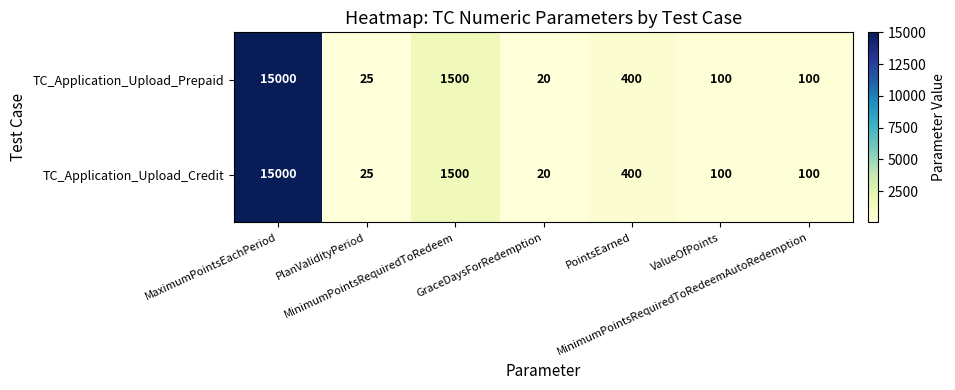

What is the maximum value shown in the chart?

15000